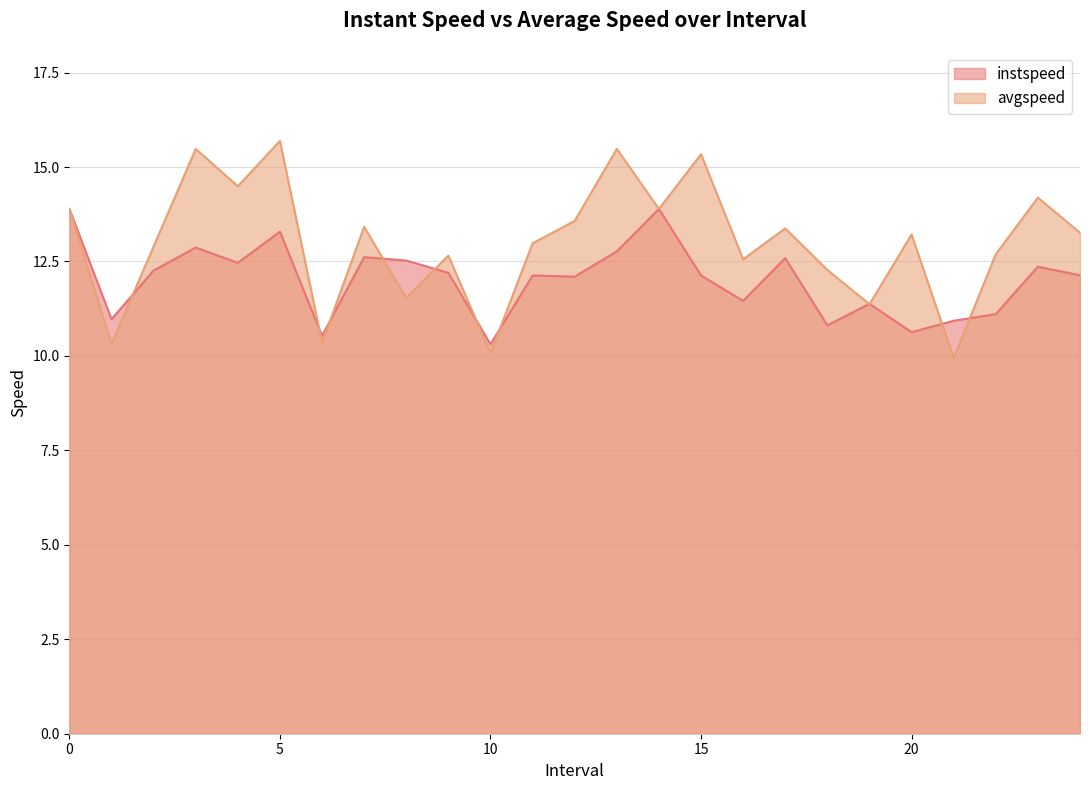

What is the difference between the maximum and minimum values in the instspeed series?

3.6